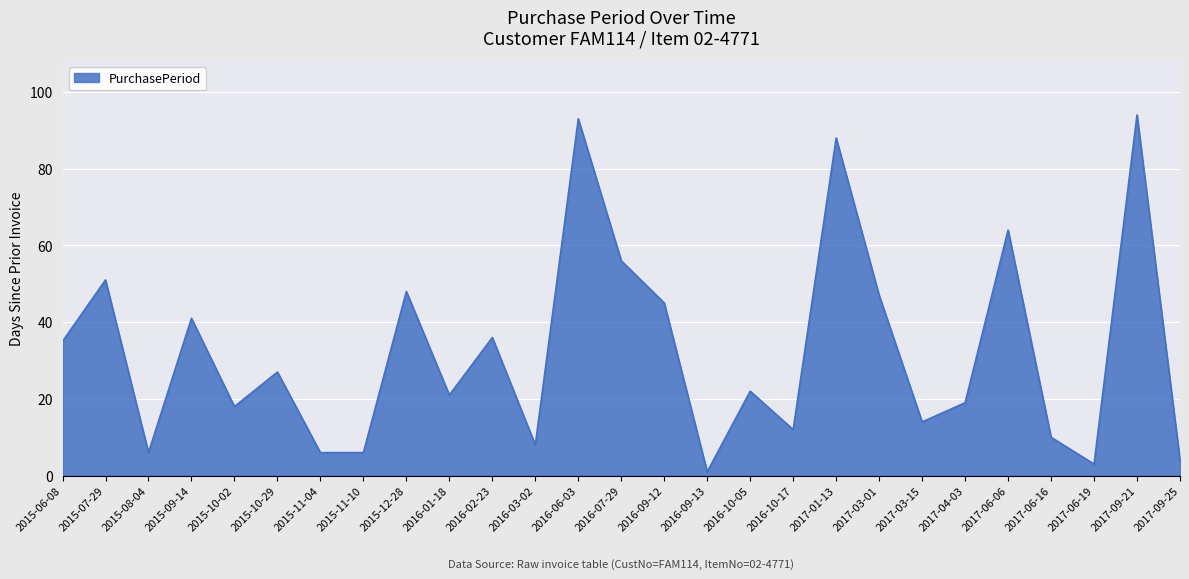

What is the smallest value displayed?

1